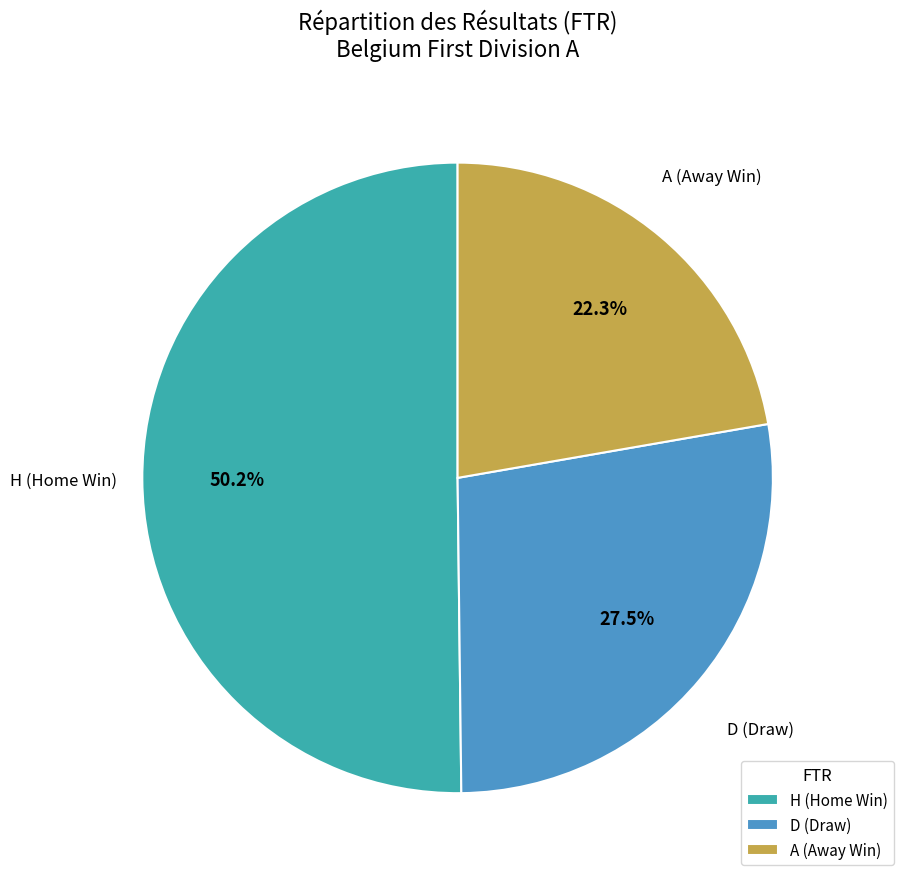

To the nearest percent, what is the average slice percentage?

33%